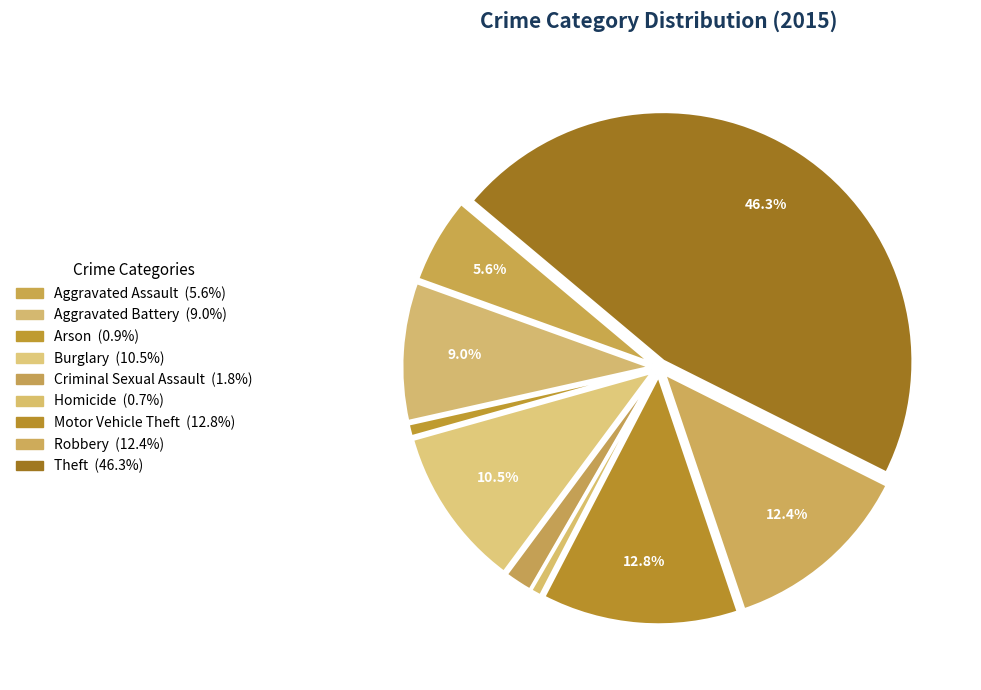

Does any single category account for the majority?

No